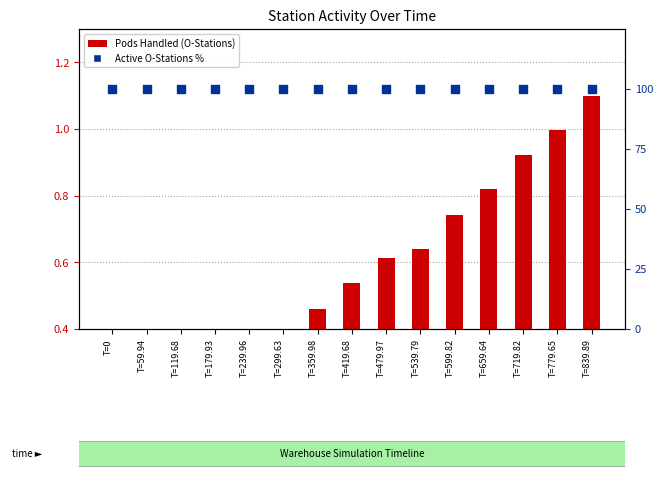

Which series contains the lowest Y value?

Pods Handled (O-Stations)